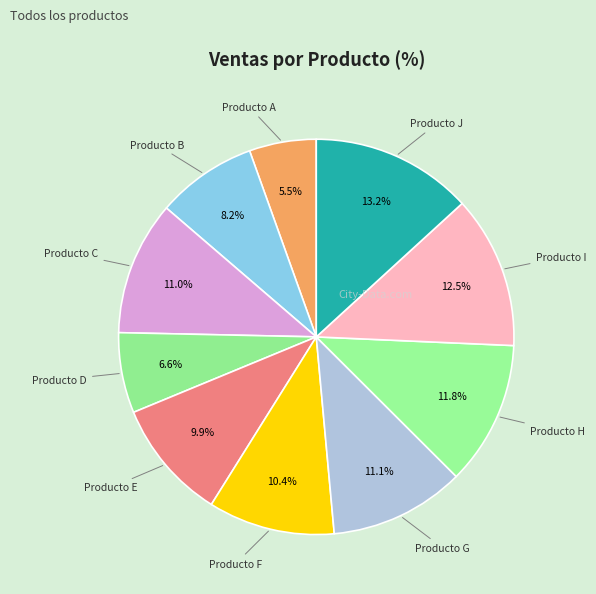

Does any single category account for the majority?

No